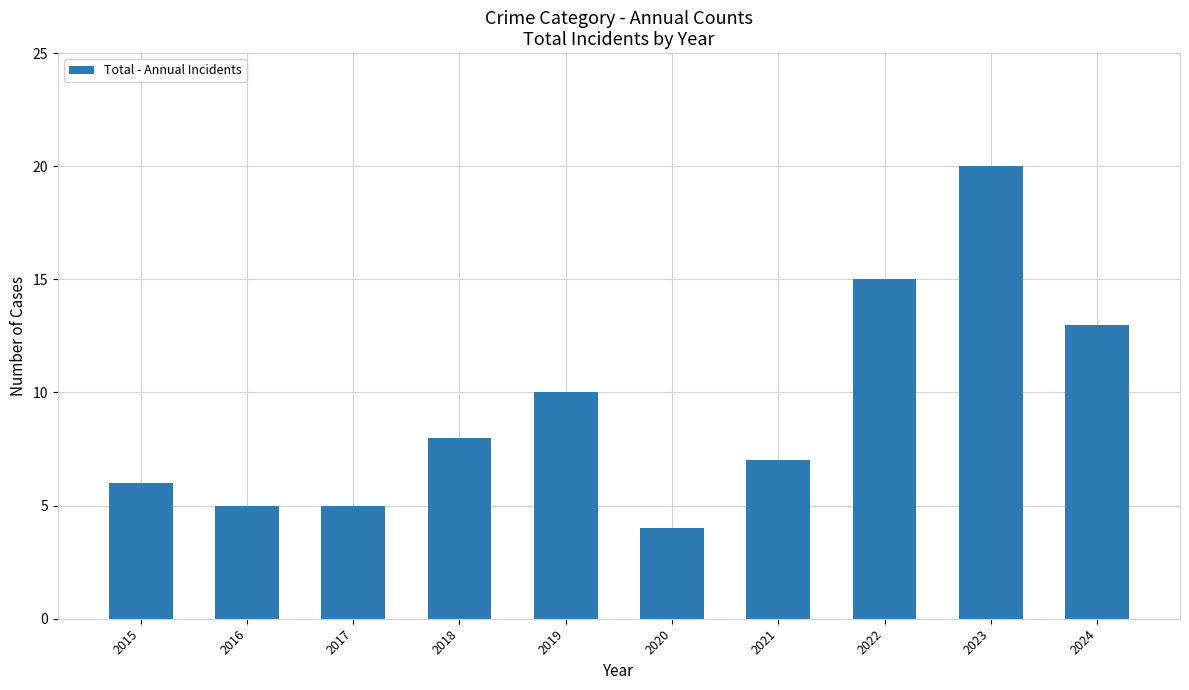

How many data points does each series have?

10